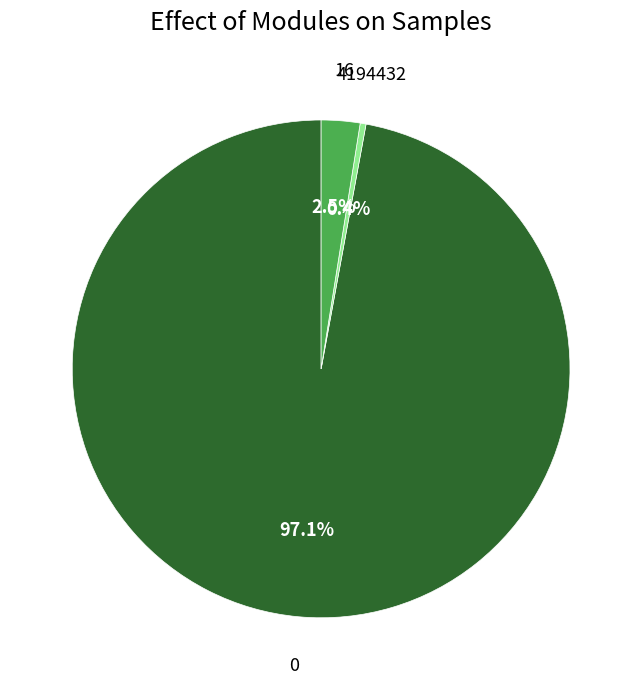

To the nearest percent, what is the difference between the largest and smallest slice percentages?

97%